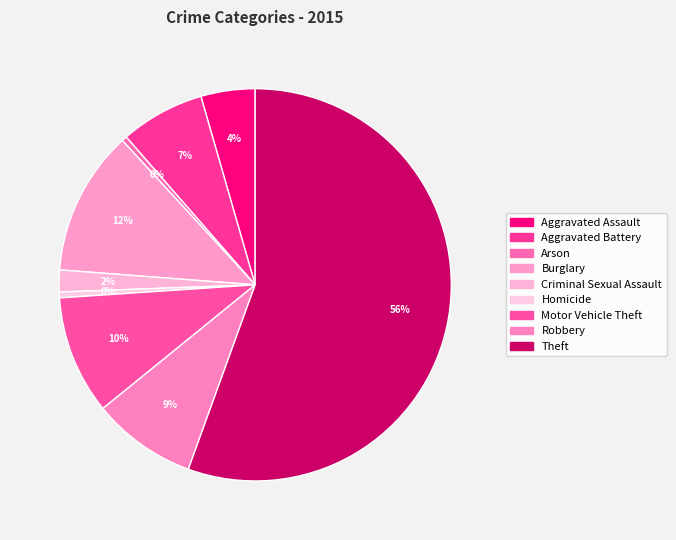

What is the change in value from Criminal Sexual Assault to Homicide?

-732